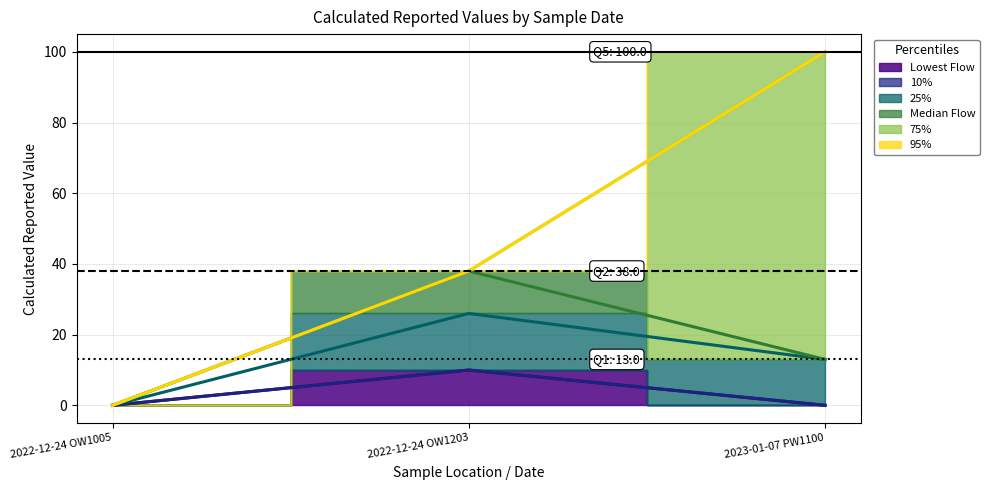

At how many categories does at least one series exceed 60?

1